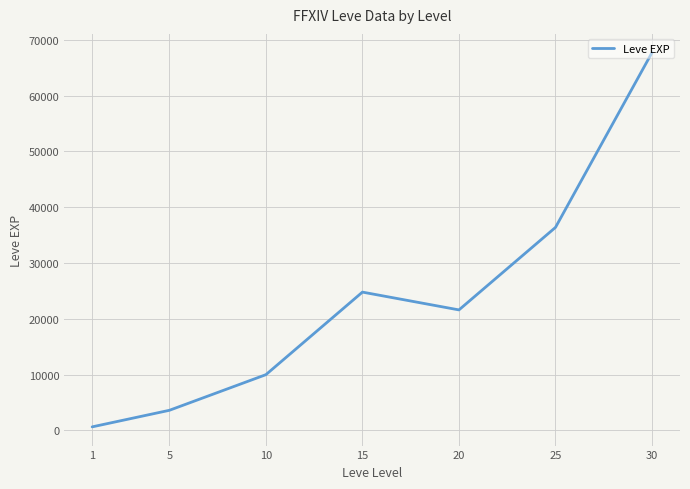

At which category does the data reach its first local peak?

15